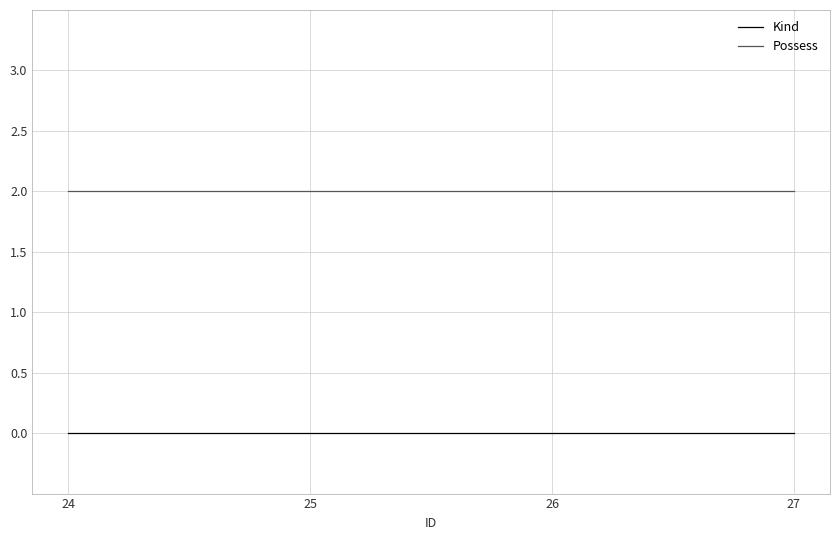

True or false: Possess has more than 2 points higher than both neighbors.

False